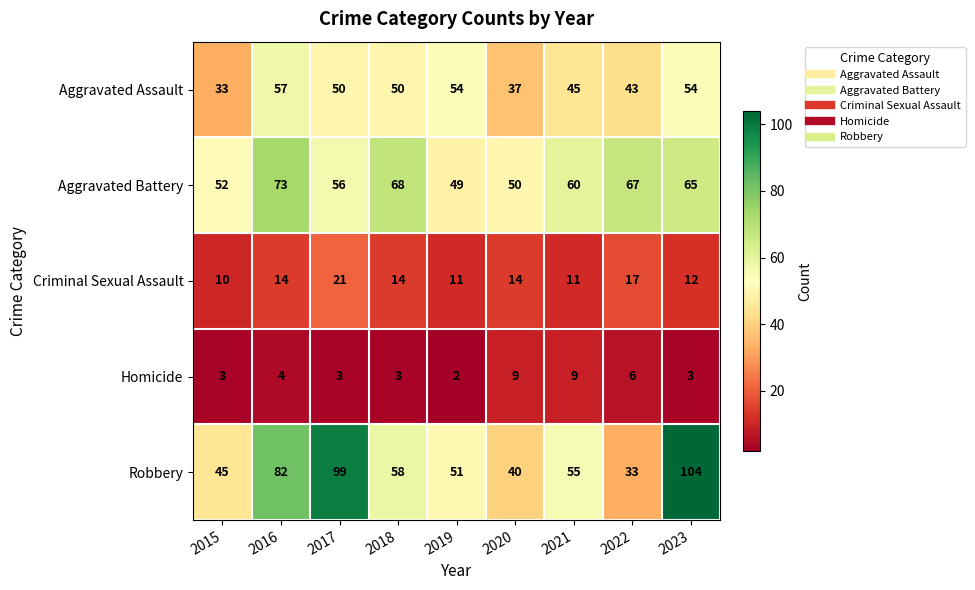

How many series are shown in this chart?

5